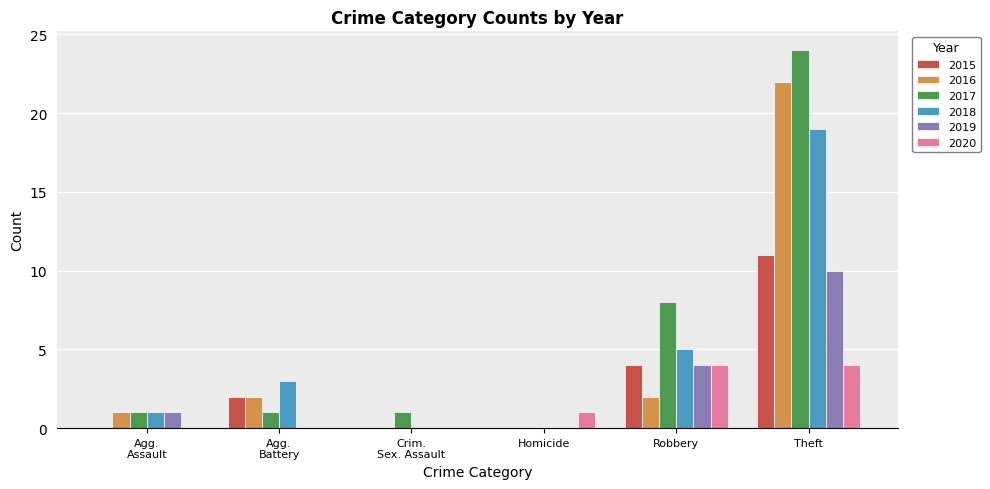

What is the sum of all 2018 values?

28